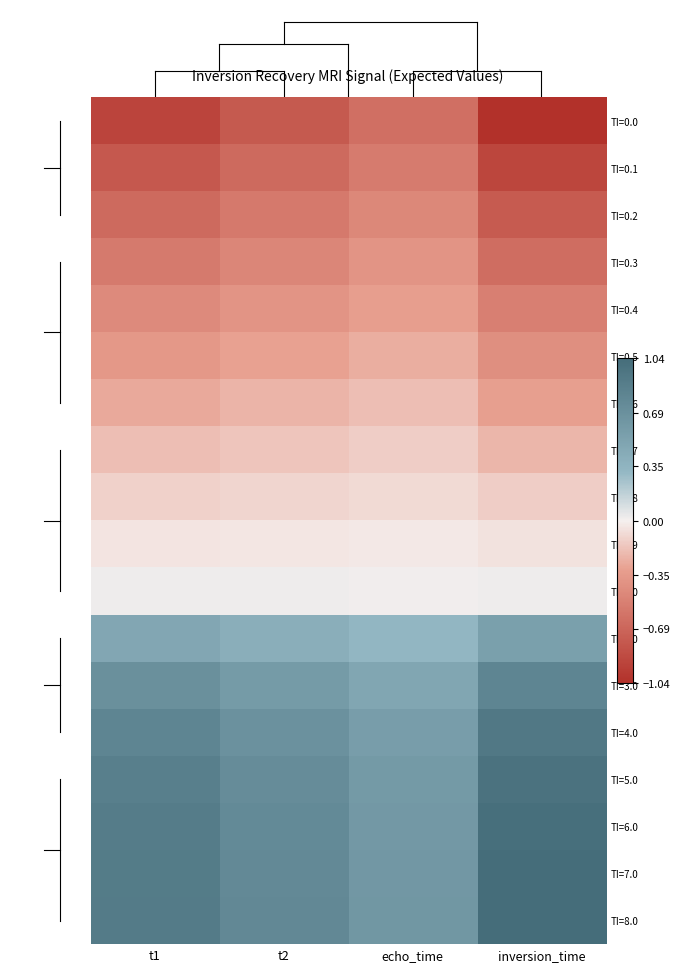

What is the difference between the highest and lowest values at echo_time?

1.3